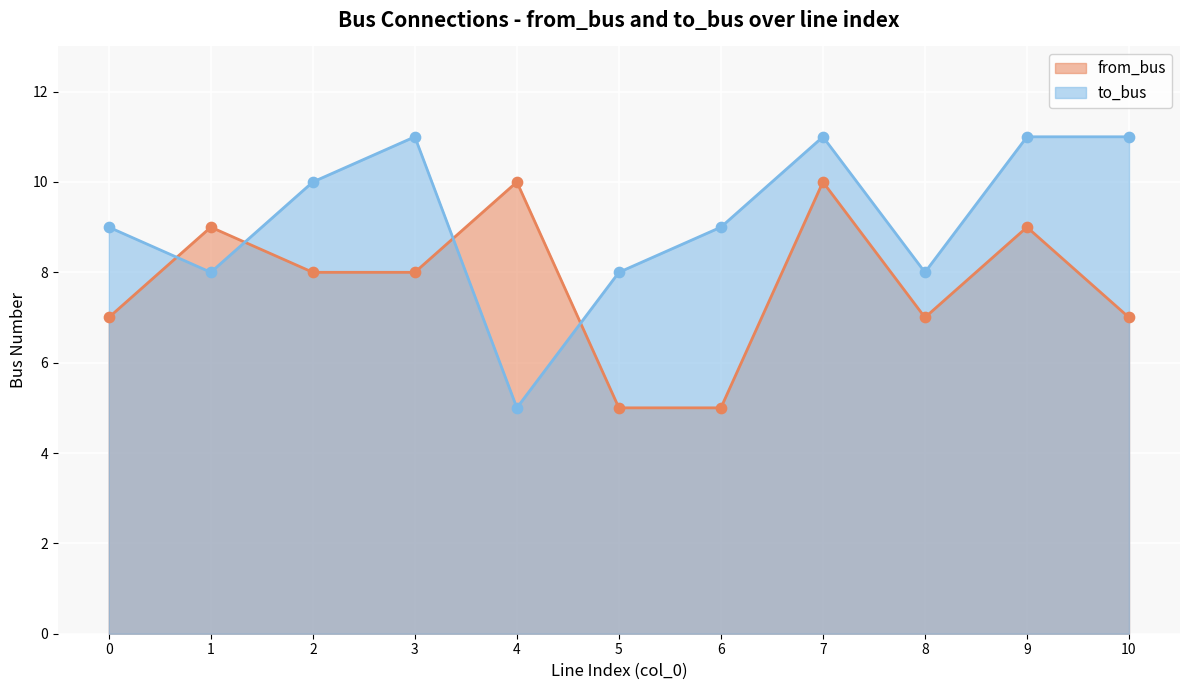

Which series contains the lowest Y value?

from_bus